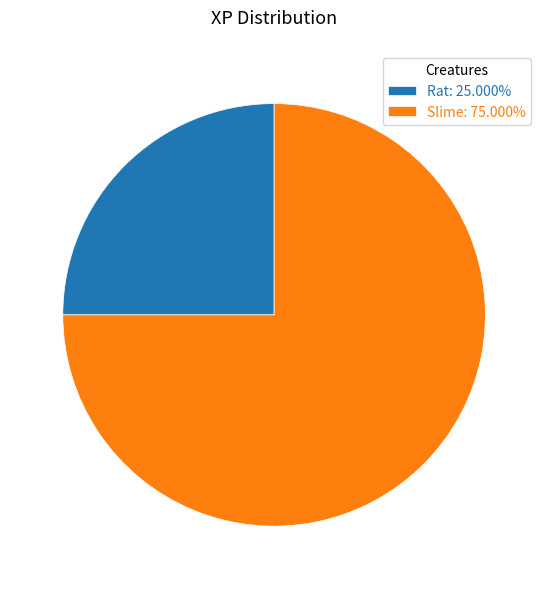

Is there a majority slice in this chart?

Yes